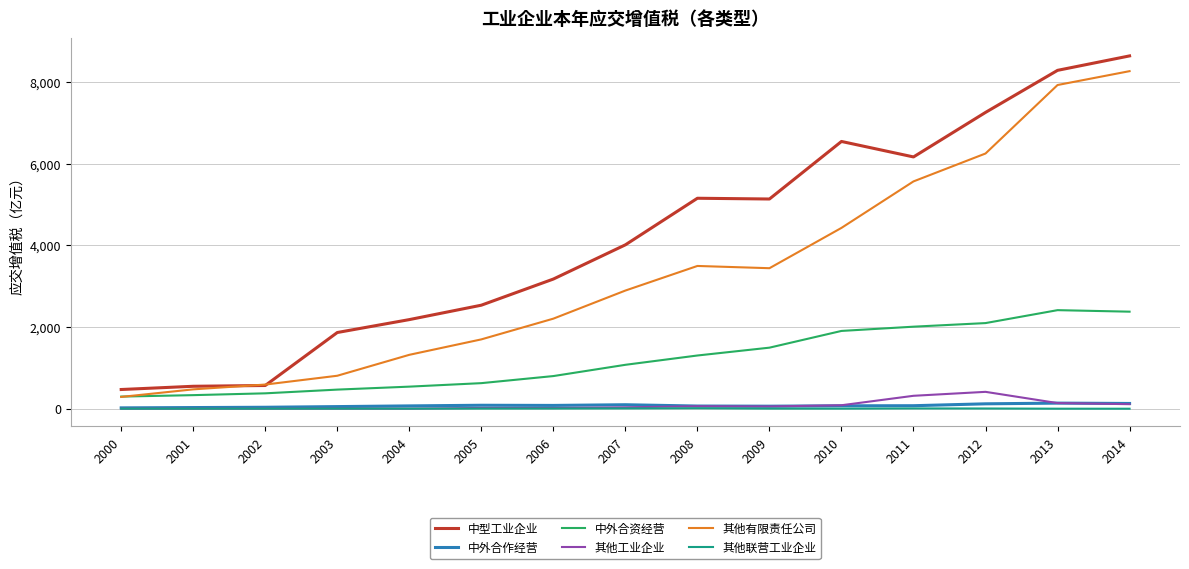

Does the chart have visible grid lines?

Yes